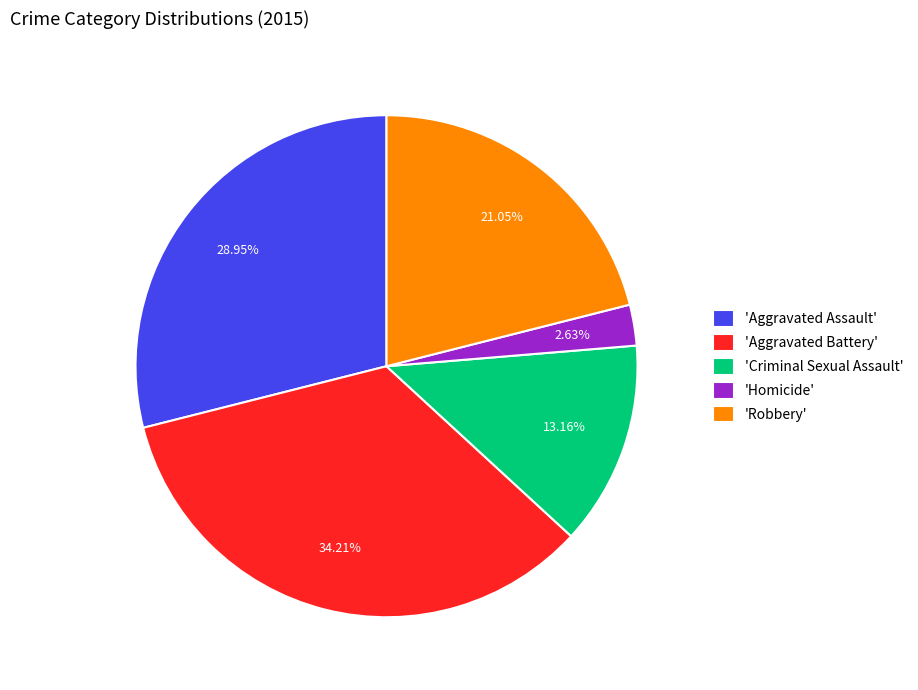

Between 'Homicide' and 'Aggravated Assault', which is larger?

'Aggravated Assault'